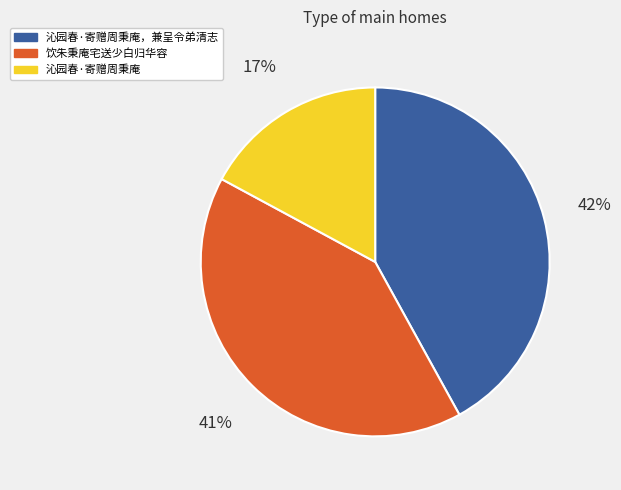

To the nearest percent, what percentage of the pie is 沁园春·寄赠周秉庵，兼呈令弟清志?

42%